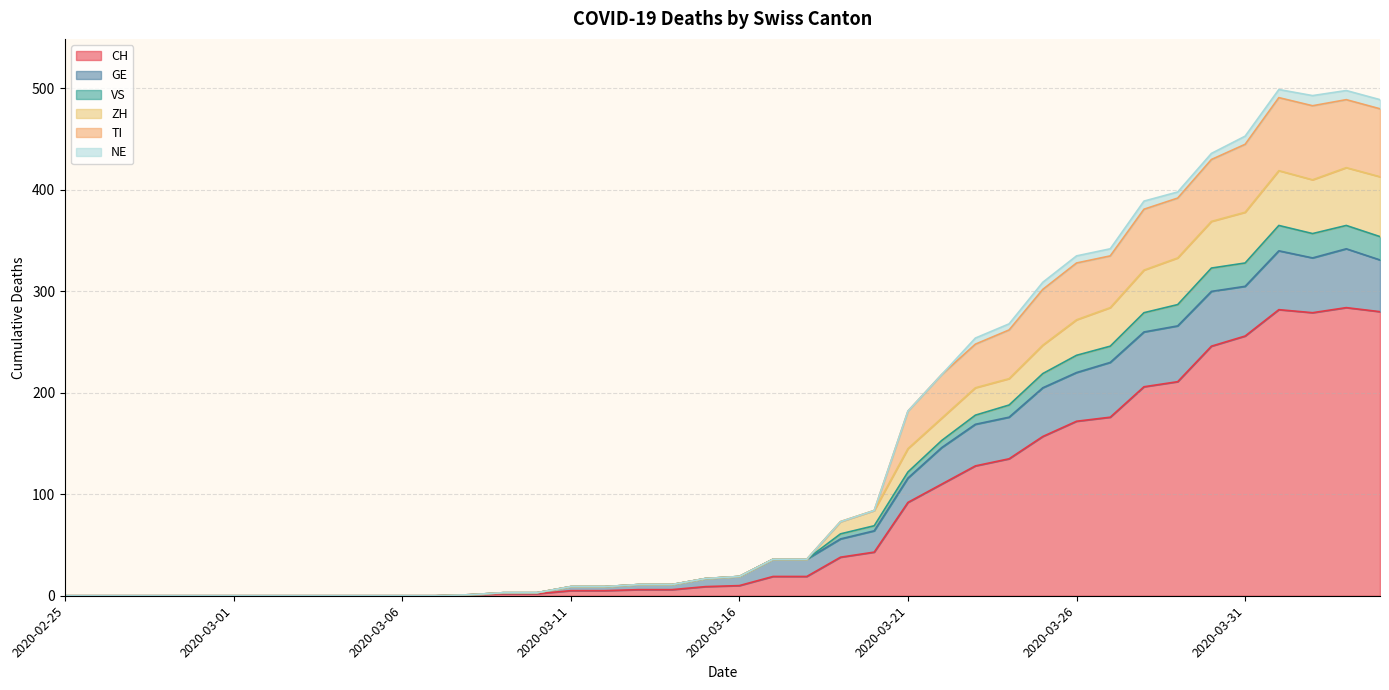

What is the difference between the maximum and minimum values in the CH series?

284